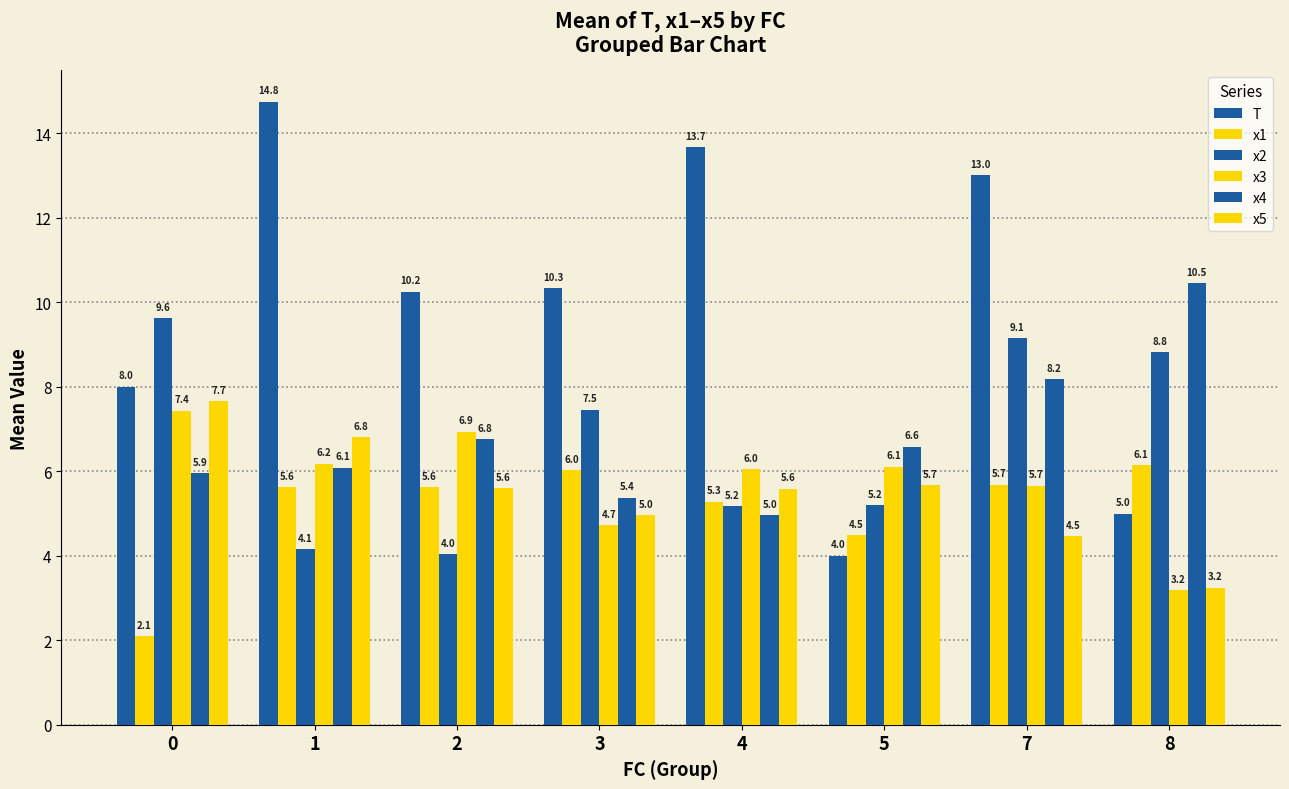

Is it true that x1 equals 5.6 at 2?

True